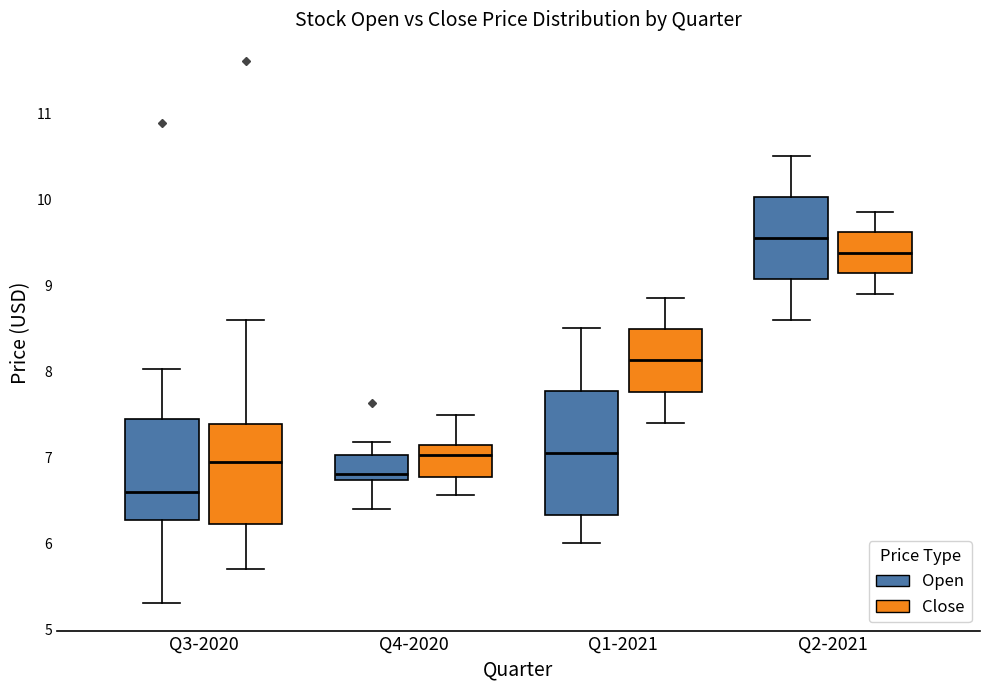

Comparing the boxes themselves (not the whiskers), which one is the tallest?

Q1-2021 (Open)